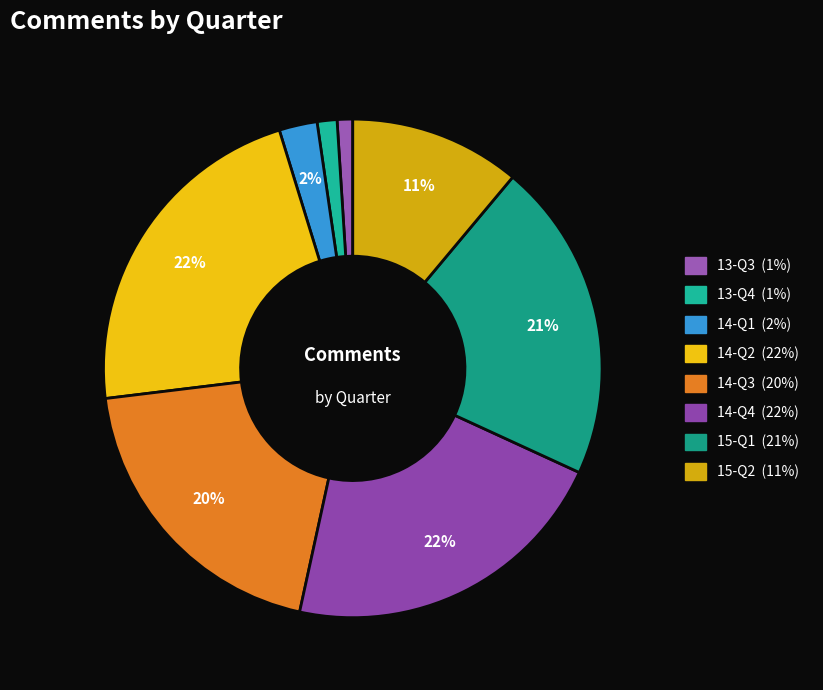

Is there any slice that represents more than half of the pie?

No